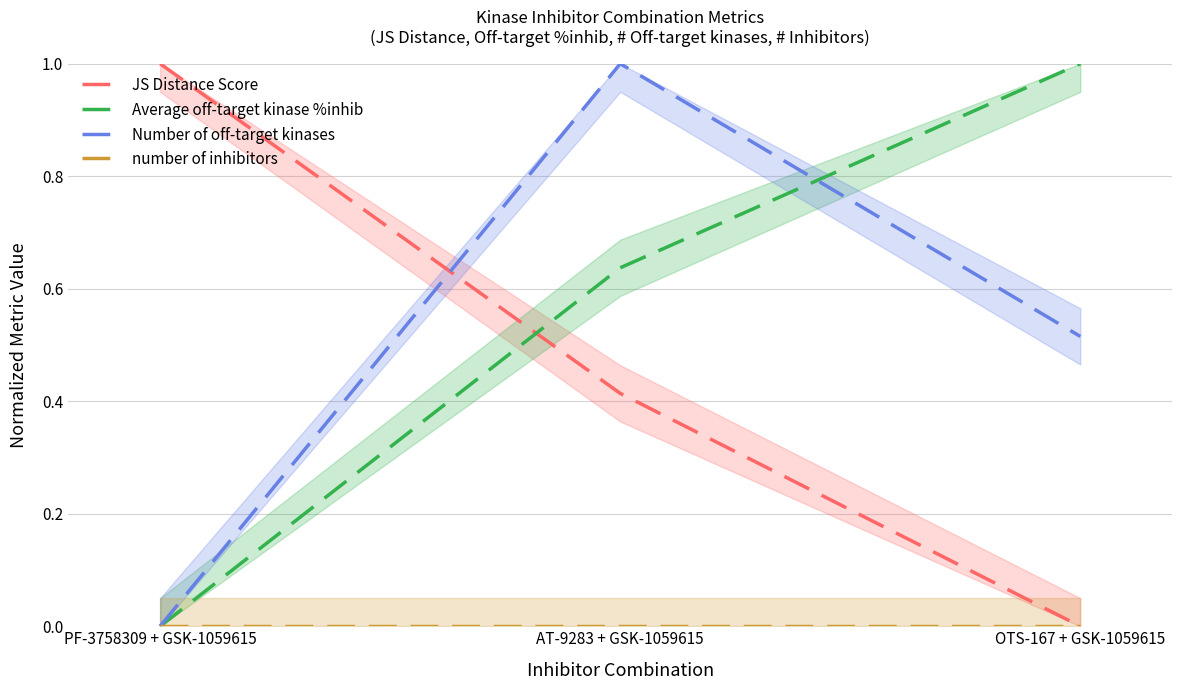

True or false: Number of off-target kinases has a value of 0.5 at OTS-167 + GSK-1059615.

True